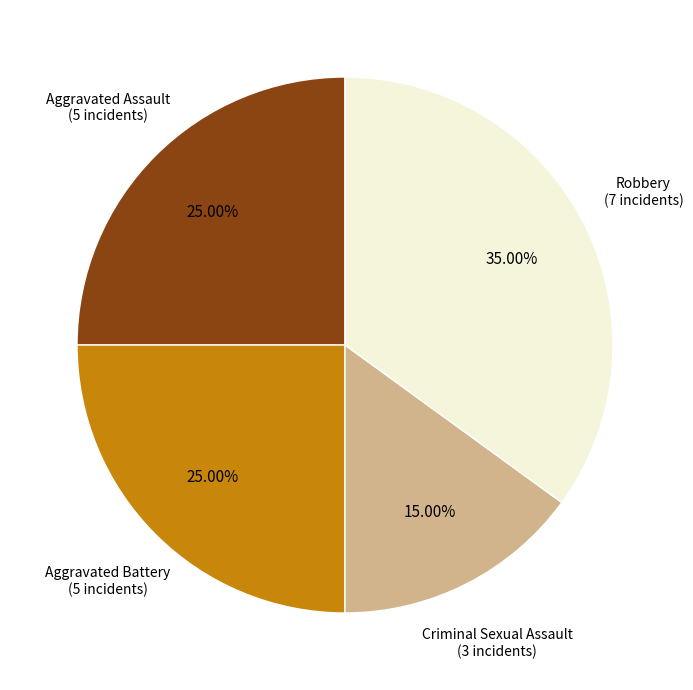

Does any single category account for the majority?

No